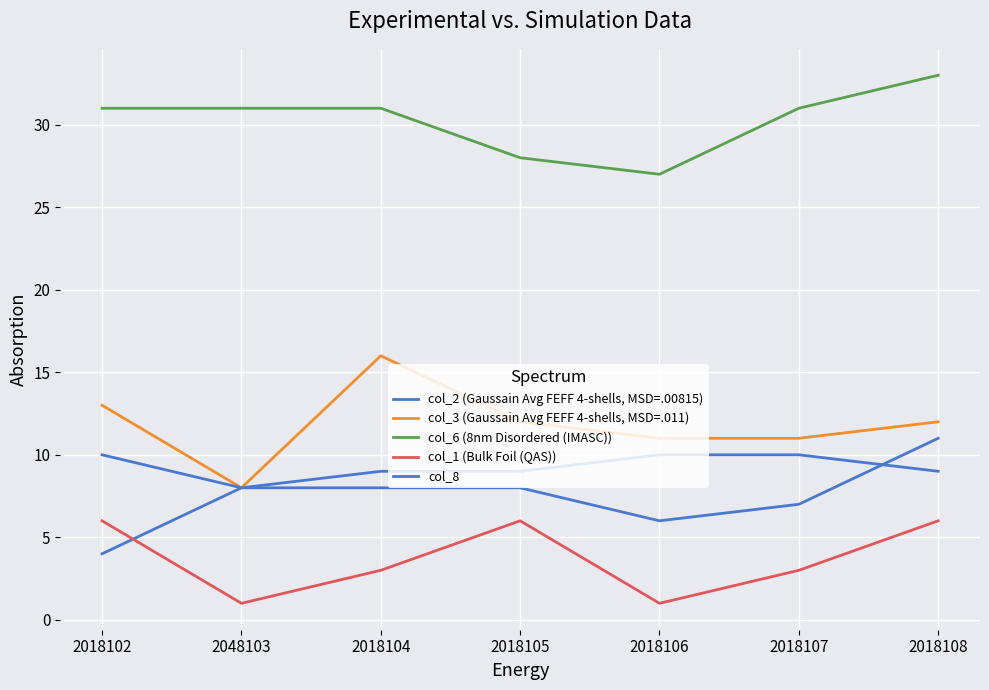

Reading left to right, what are all the values shown in this chart?

col_2 (Gaussain Avg FEFF 4-shells, MSD=.00815): 4	8	8	8	6	7	11
col_3 (Gaussain Avg FEFF 4-shells, MSD=.011): 13	8	16	12	11	11	12
col_6 (8nm Disordered (IMASC)): 31	31	31	28	27	31	33
col_1 (Bulk Foil (QAS)): 6	1	3	6	1	3	6
col_8: 10	8	9	9	10	10	9